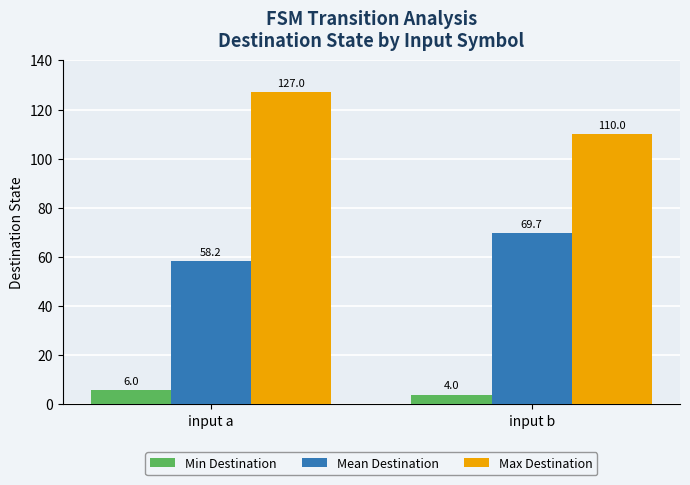

How many values in the Mean Destination series are below 69?

1